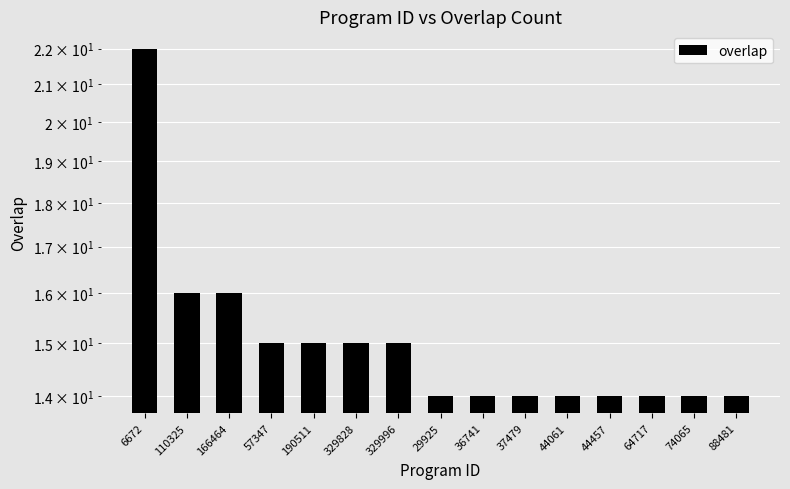

What is the change in value from 110325 to 57347?

-1